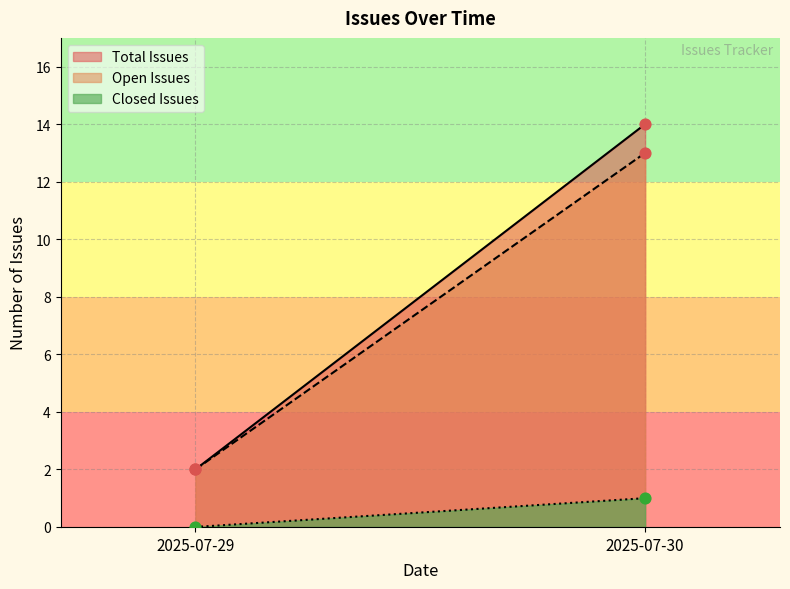

Between 2025-07-30 (all) and 2025-07-29, which is larger?

2025-07-30 (all)